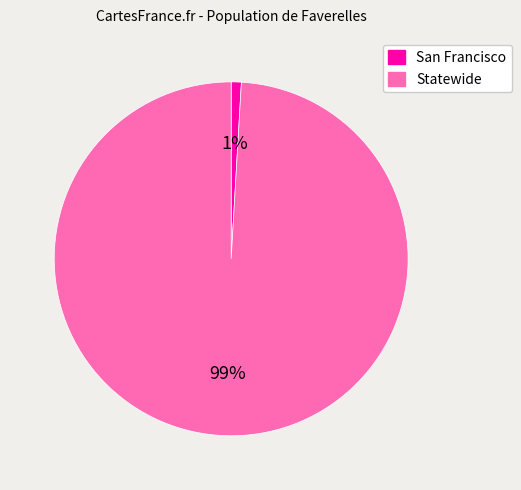

How many slices are in this pie chart?

2